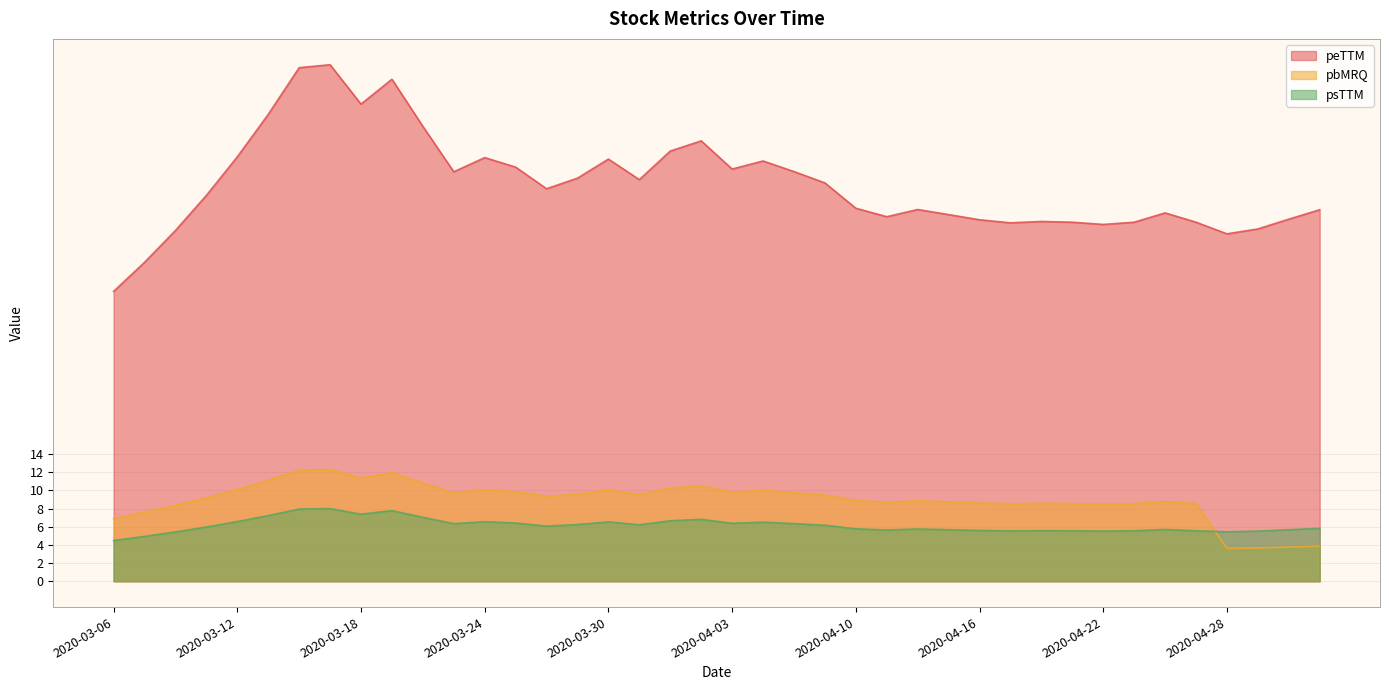

Rank the series by their maximum value, from highest to lowest.

peTTM, pbMRQ, psTTM